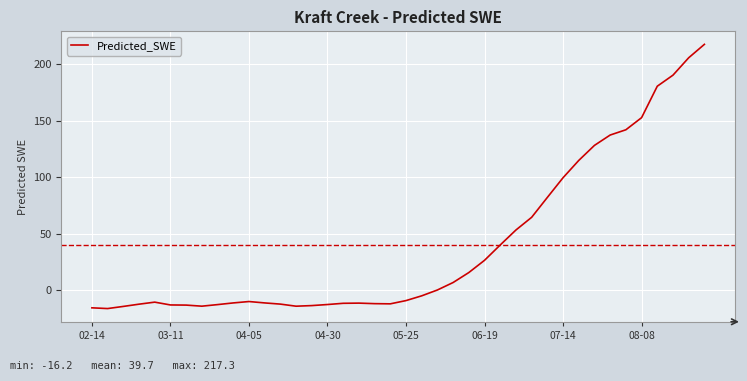

What is the difference between the maximum and minimum values?

233.6